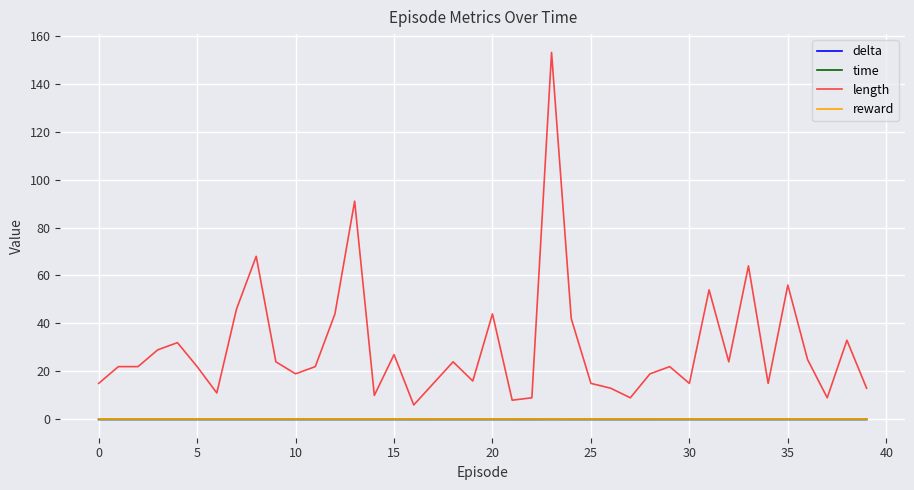

True or false: length has more than 0 interior local peaks.

True